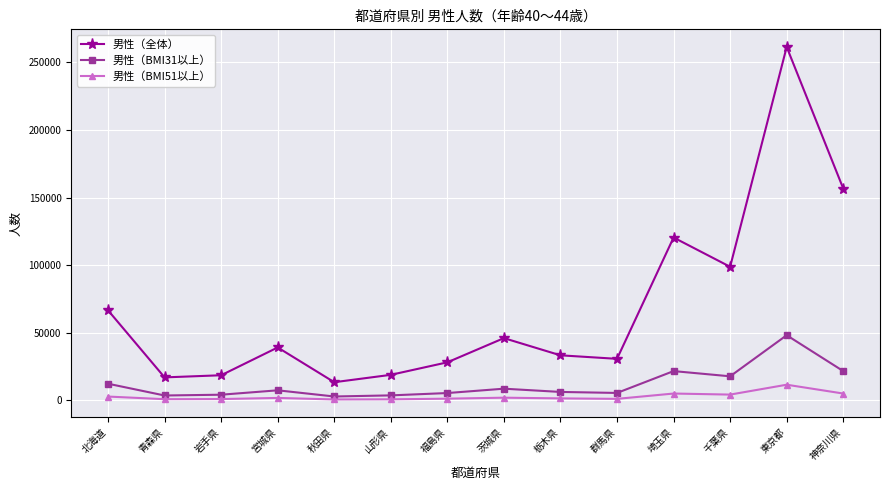

True or false: 男性（全体） and 男性（BMI51以上） intersect in this chart.

False